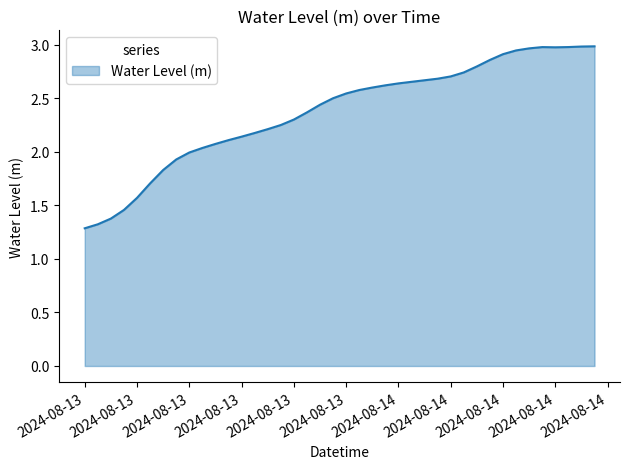

What is the difference between the maximum and minimum values?

1.7